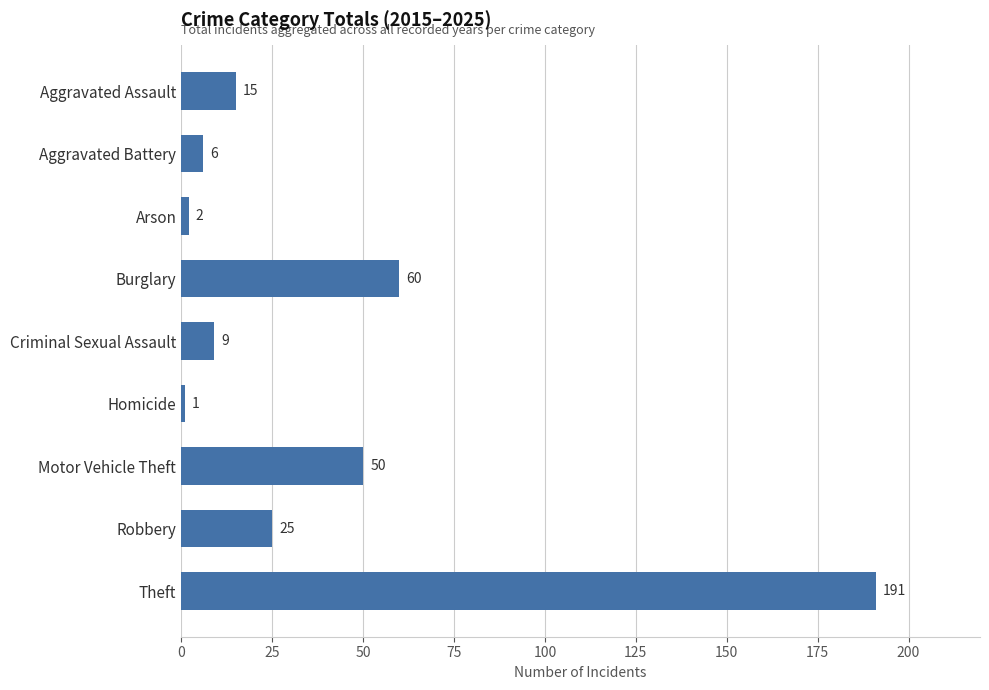

What is the sum of the values at Arson and Theft?

193